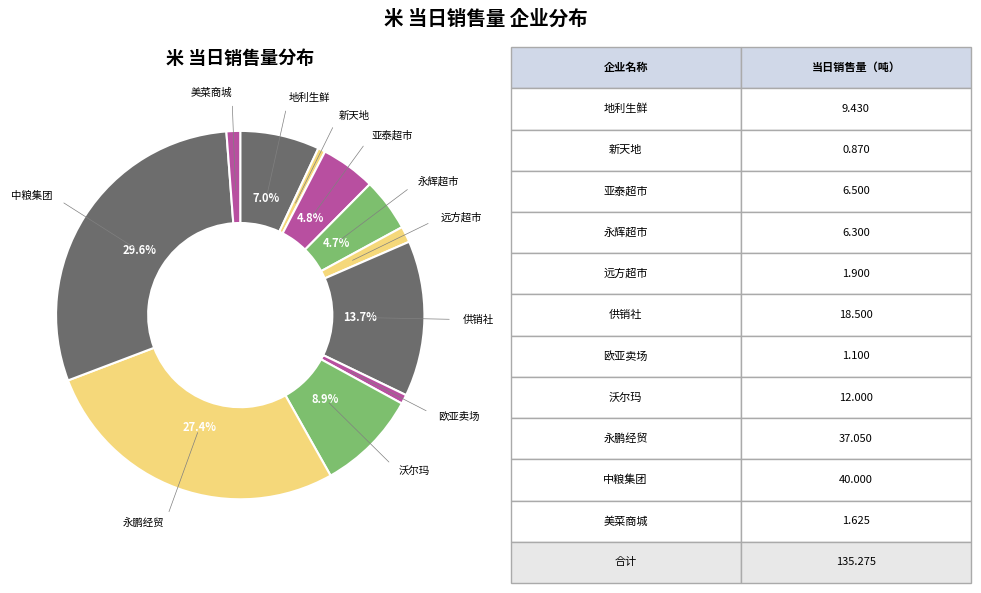

To the nearest percent, what percentage of the pie is 美菜商城?

1%